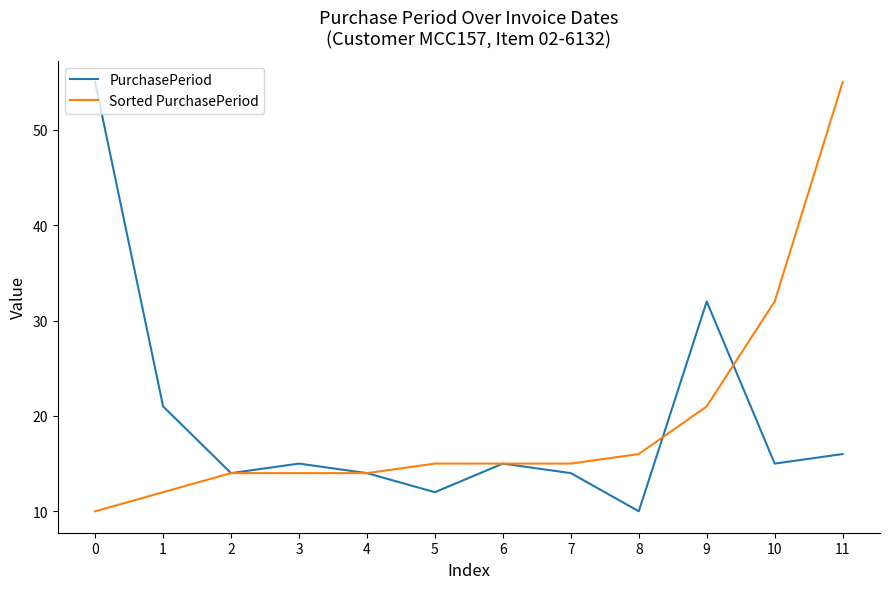

True or false: Sorted PurchasePeriod and PurchasePeriod intersect in this chart.

True